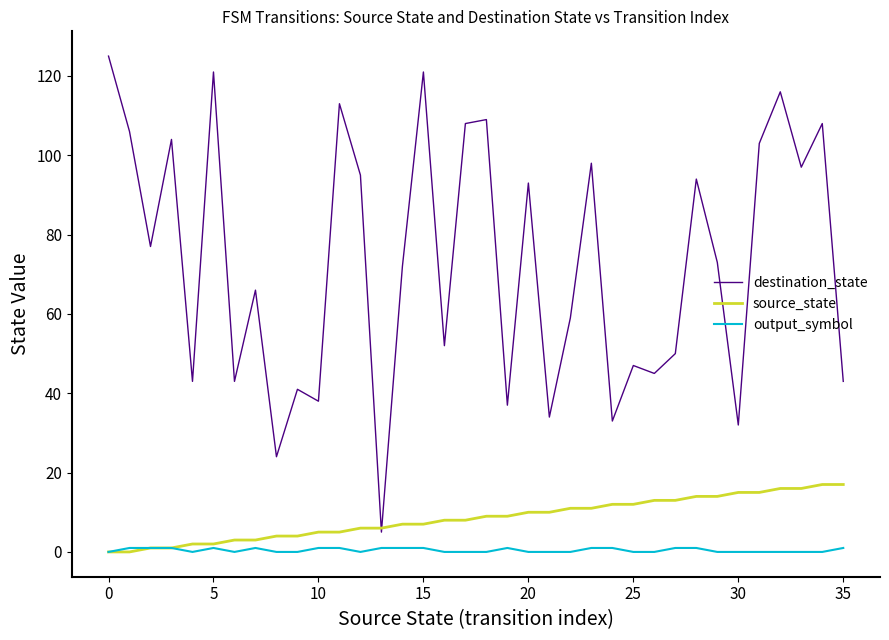

True or false: output_symbol and destination_state intersect in this chart.

False